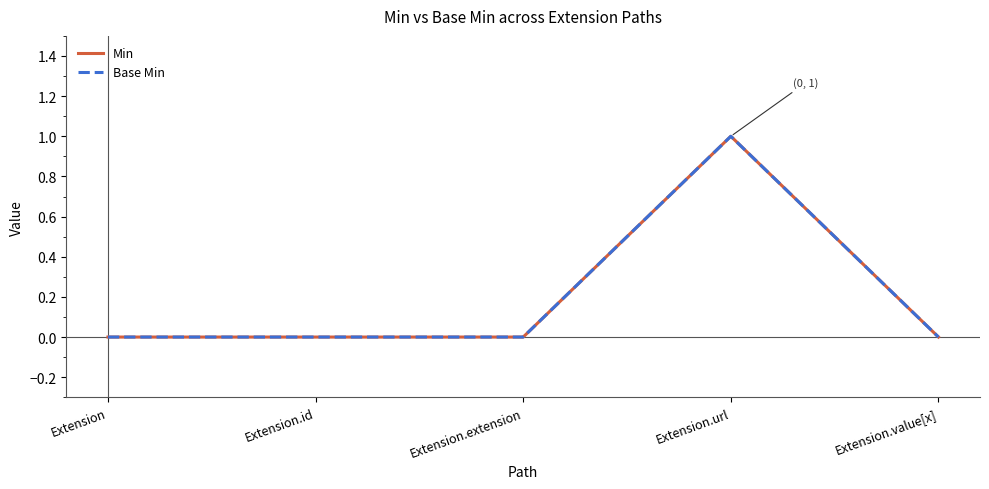

What is the sum of the Min values at Extension.url and Extension.id?

1